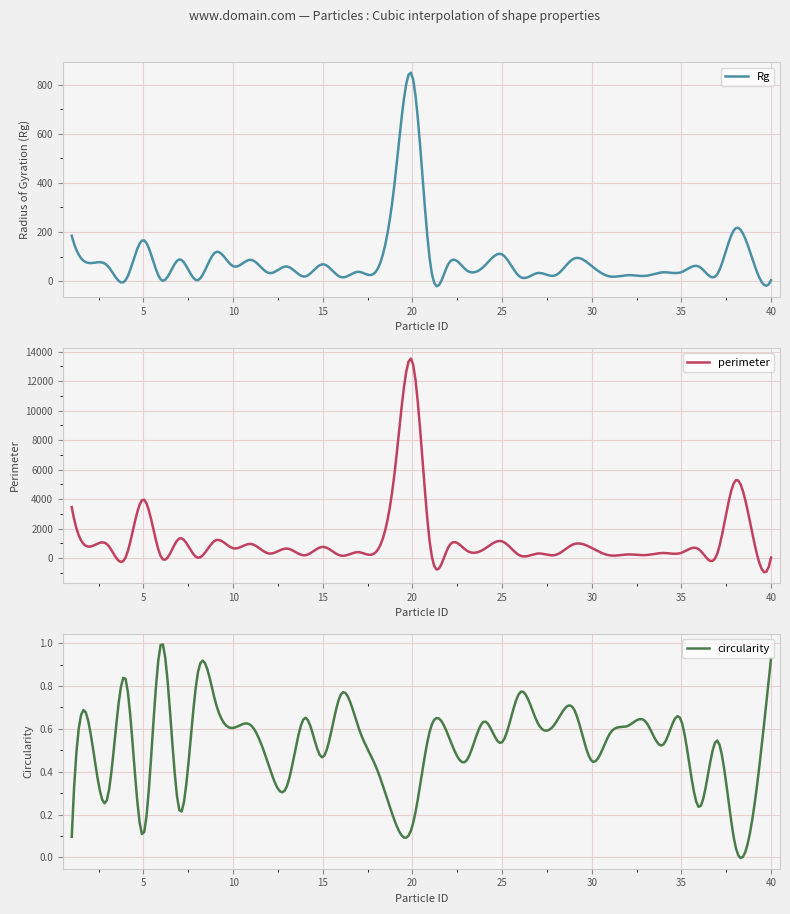

At which category does perimeter reach its first local valley?

2